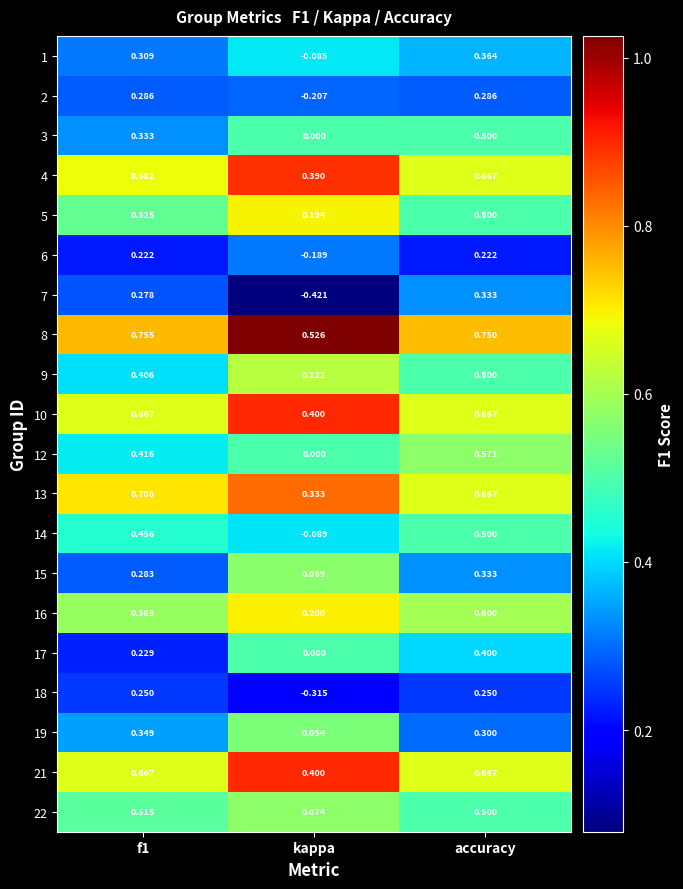

Where is 6 nearest to the value 0?

kappa